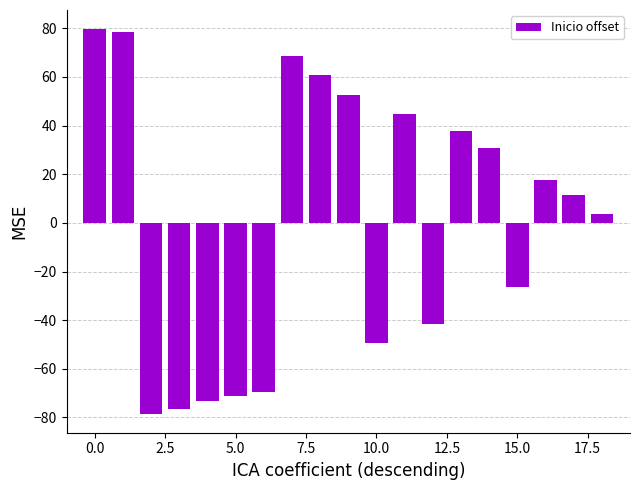

How many values are above zero?

11